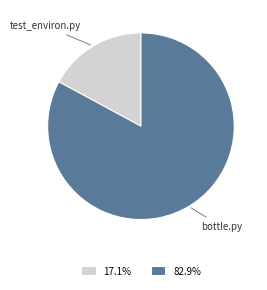

Do test_environ.py and bottle.py together represent more than half of the pie?

Yes